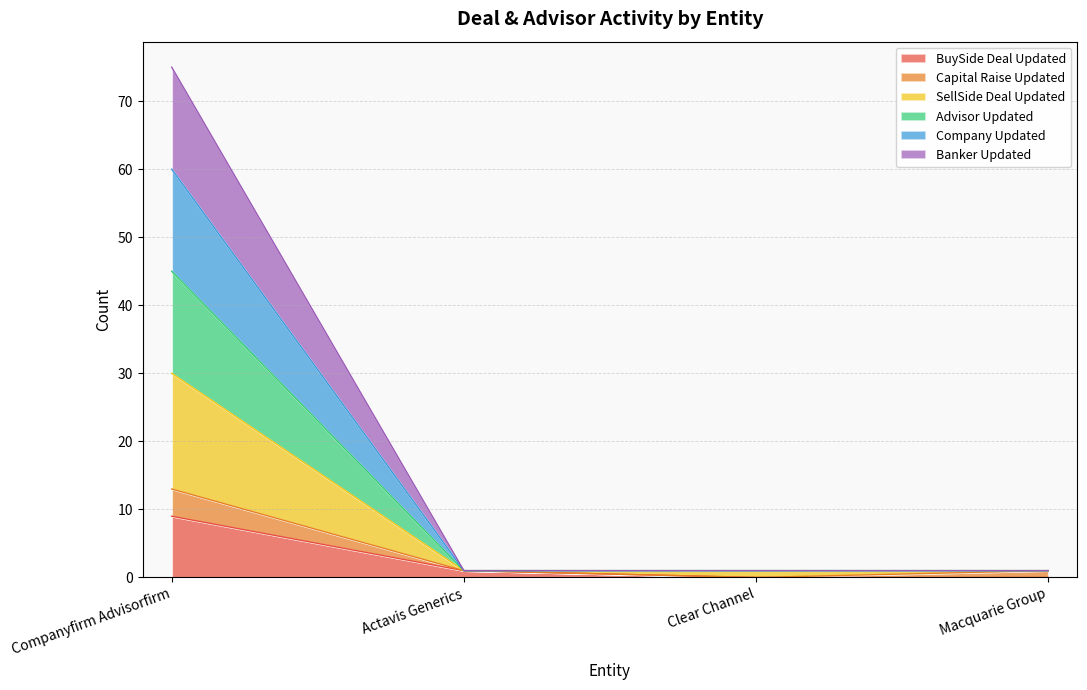

True or false: Banker Updated and Company Updated cross at least once.

False